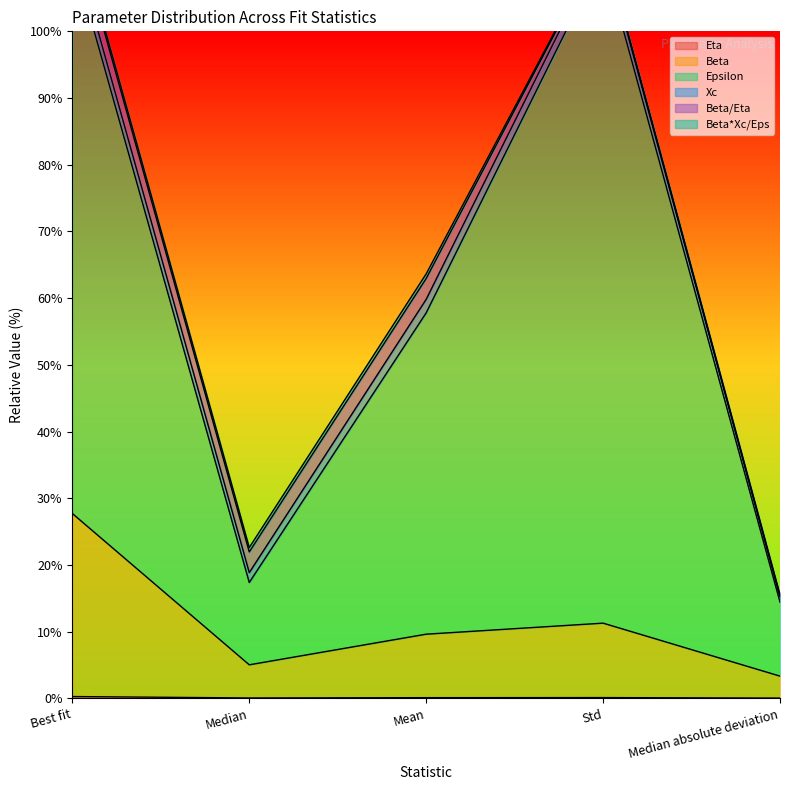

What is the difference between the highest and lowest values at Median absolute deviation?

14.4